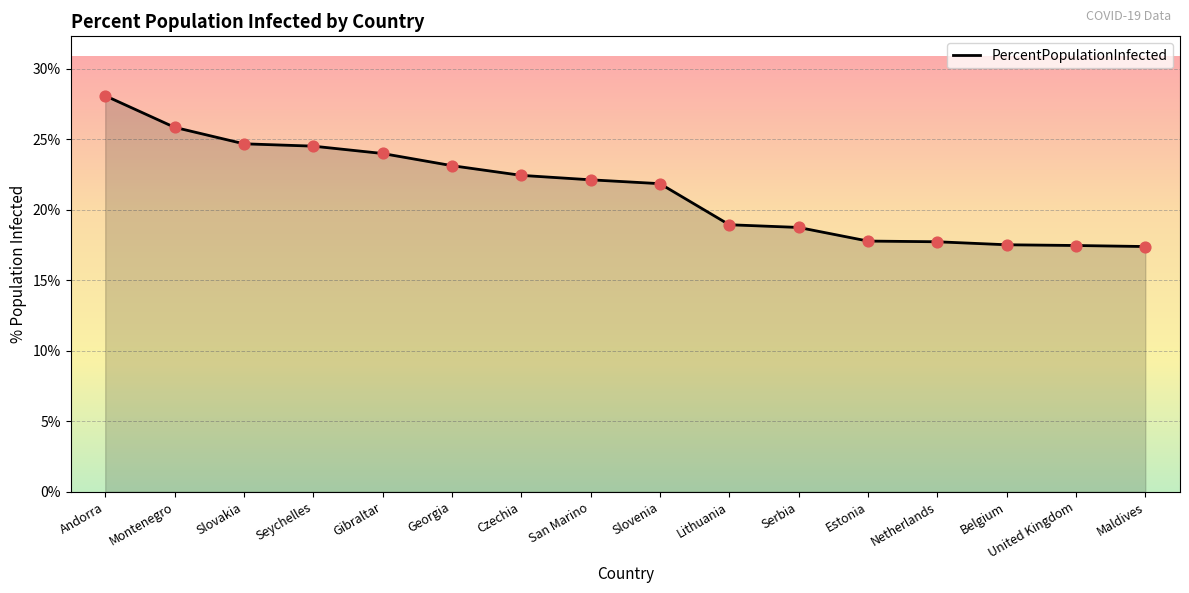

What is the change in value from Gibraltar to Maldives?

-6.6